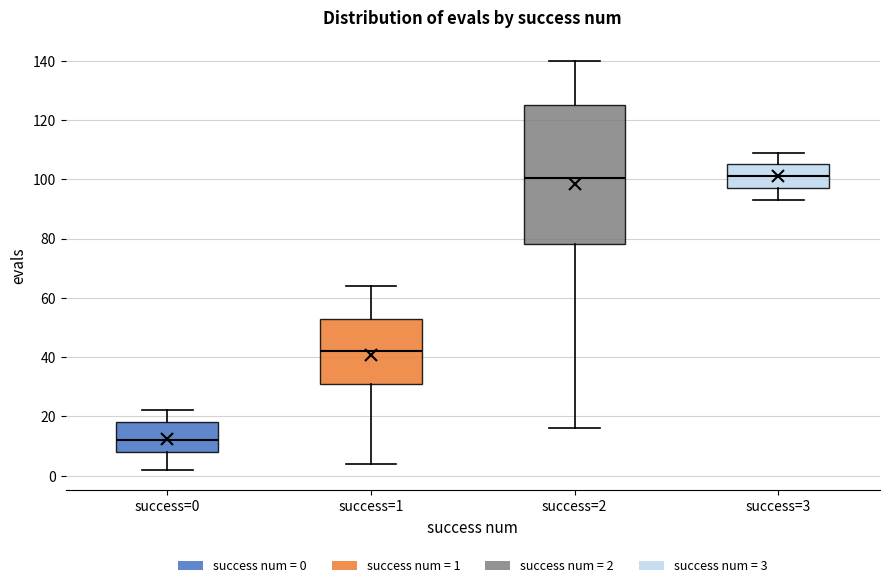

Where is the upper edge of the box for success=1 on the y-axis? The values are not printed on the chart, so give them approximately, as read against the axis.

54